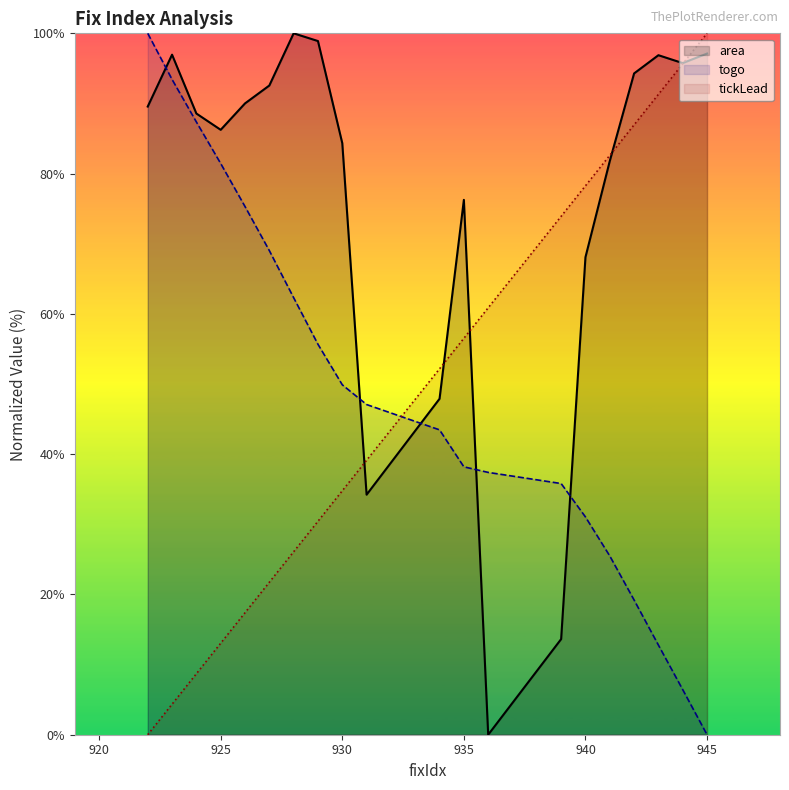

Where is togo nearest to the value 50?

930